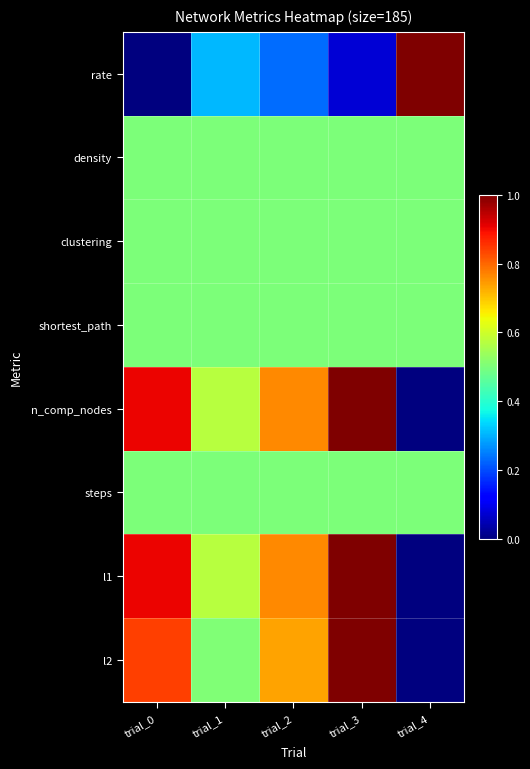

What is the total value across all series at trial_3?

5.1